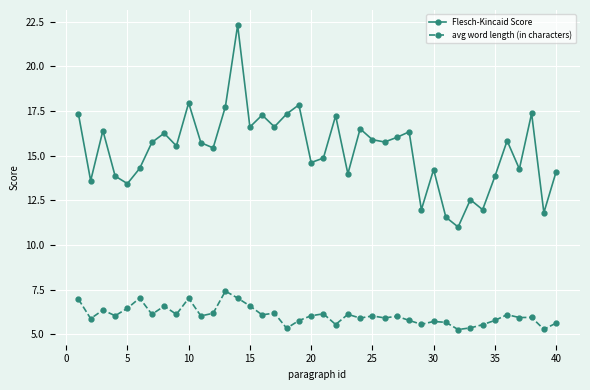

List the series in order of their peak value, highest first.

Flesch-Kincaid Score, avg word length (in characters)